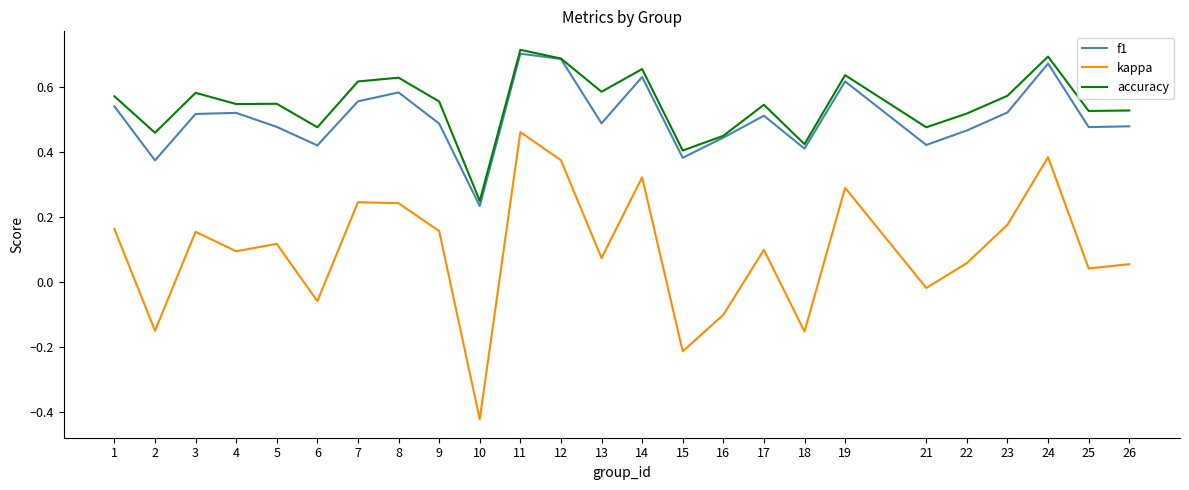

Is it true that f1 equals 0.7 at 11?

True